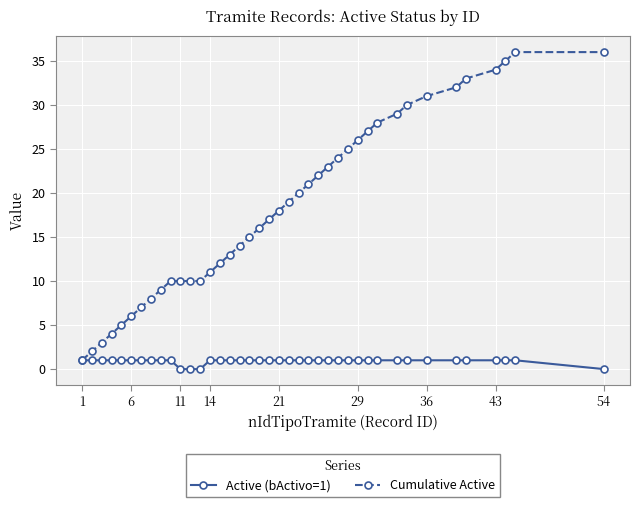

What is the greatest value displayed?

36